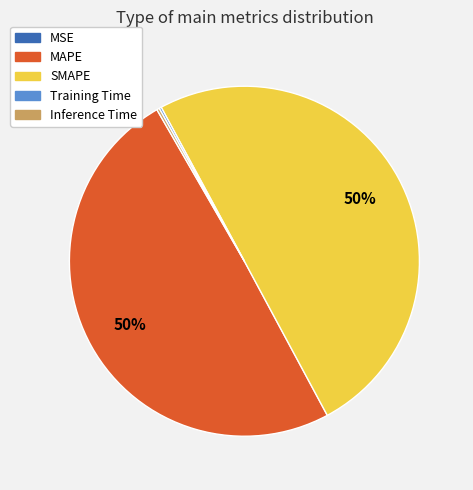

True or false: SMAPE accounts for 44% of the total.

False